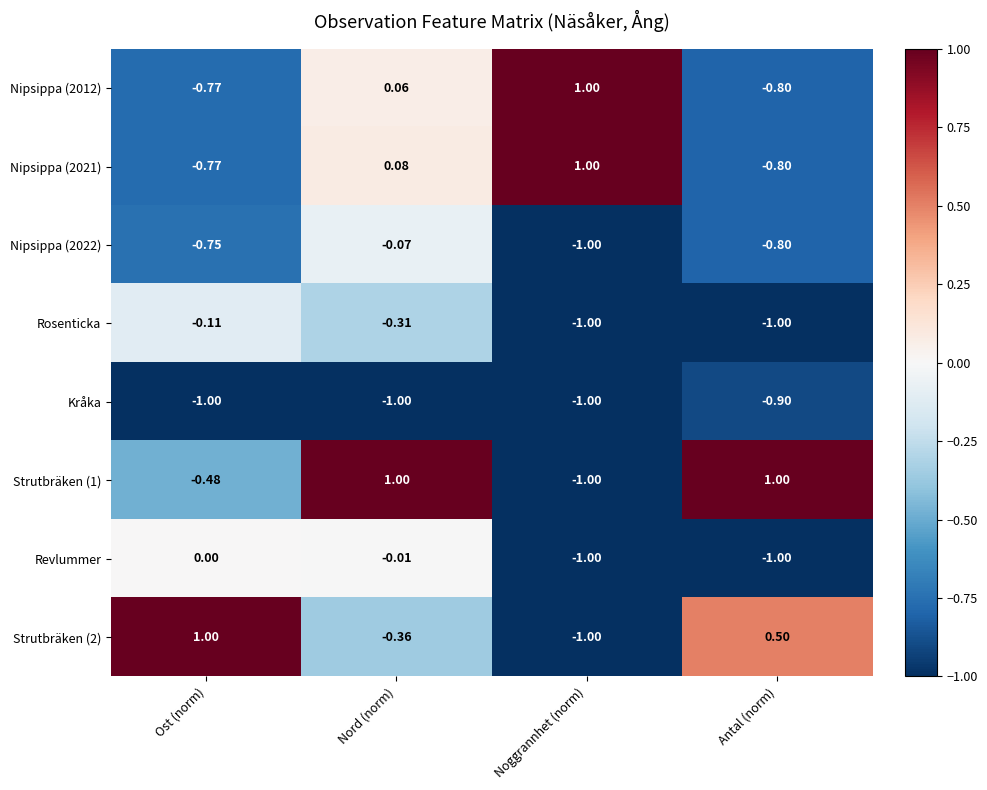

Which series has the largest total across all categories?

Strutbräken (1)